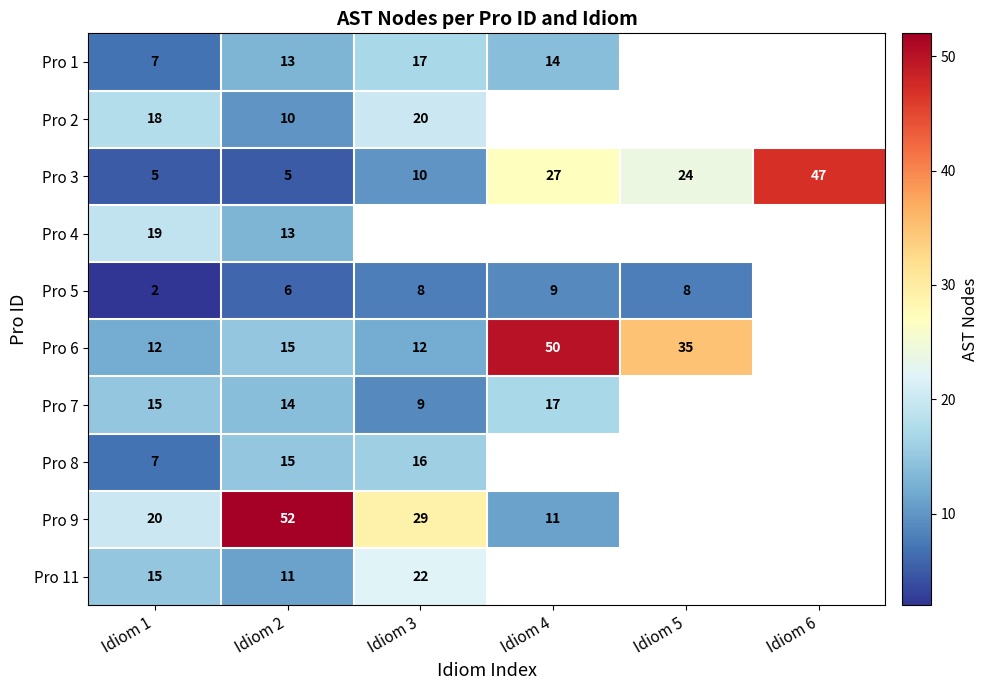

At how many categories does at least one series exceed 40?

3